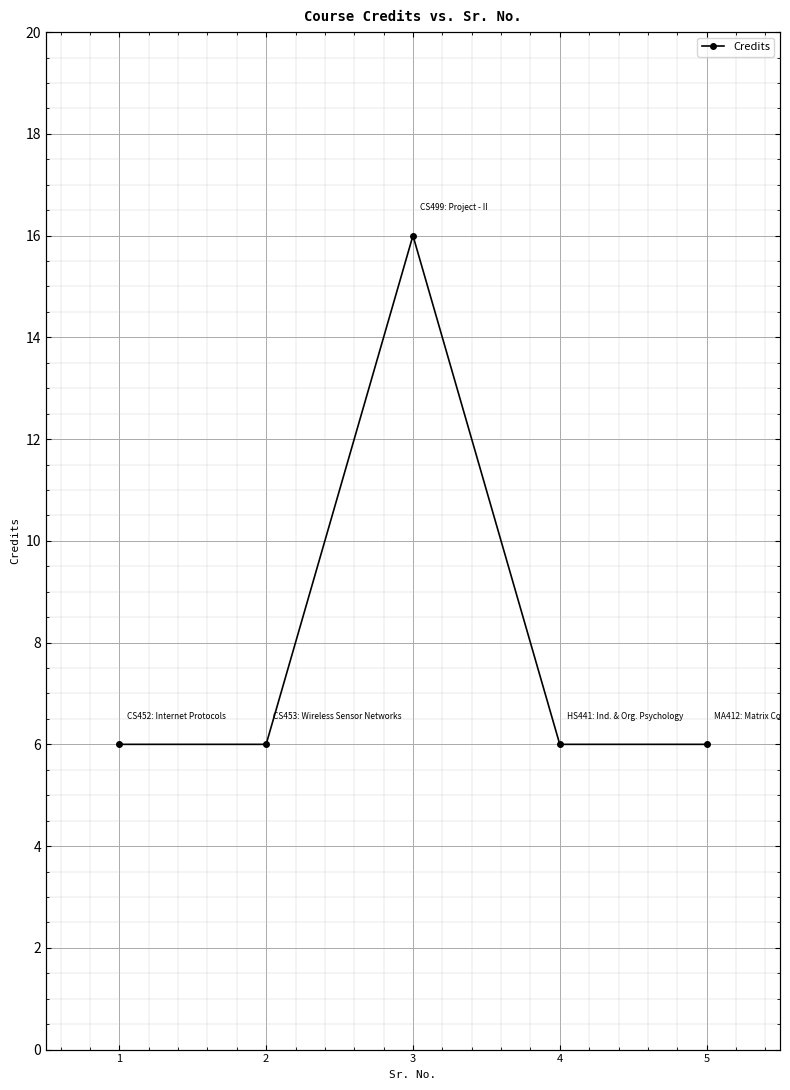

What value does the data have at 5, to the nearest 5?

5